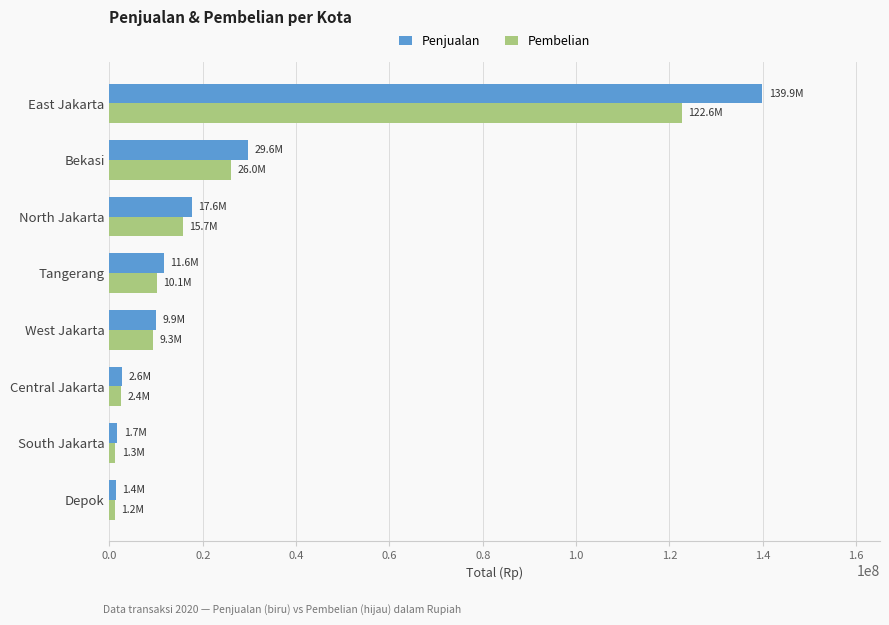

List the series in order of their peak value, lowest first.

Pembelian, Penjualan